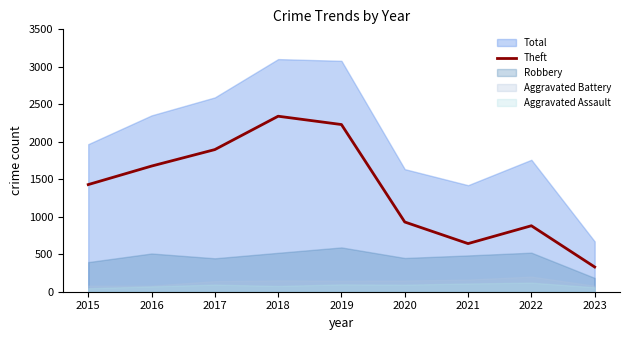

At which label is Theft closest to 1335?

2015